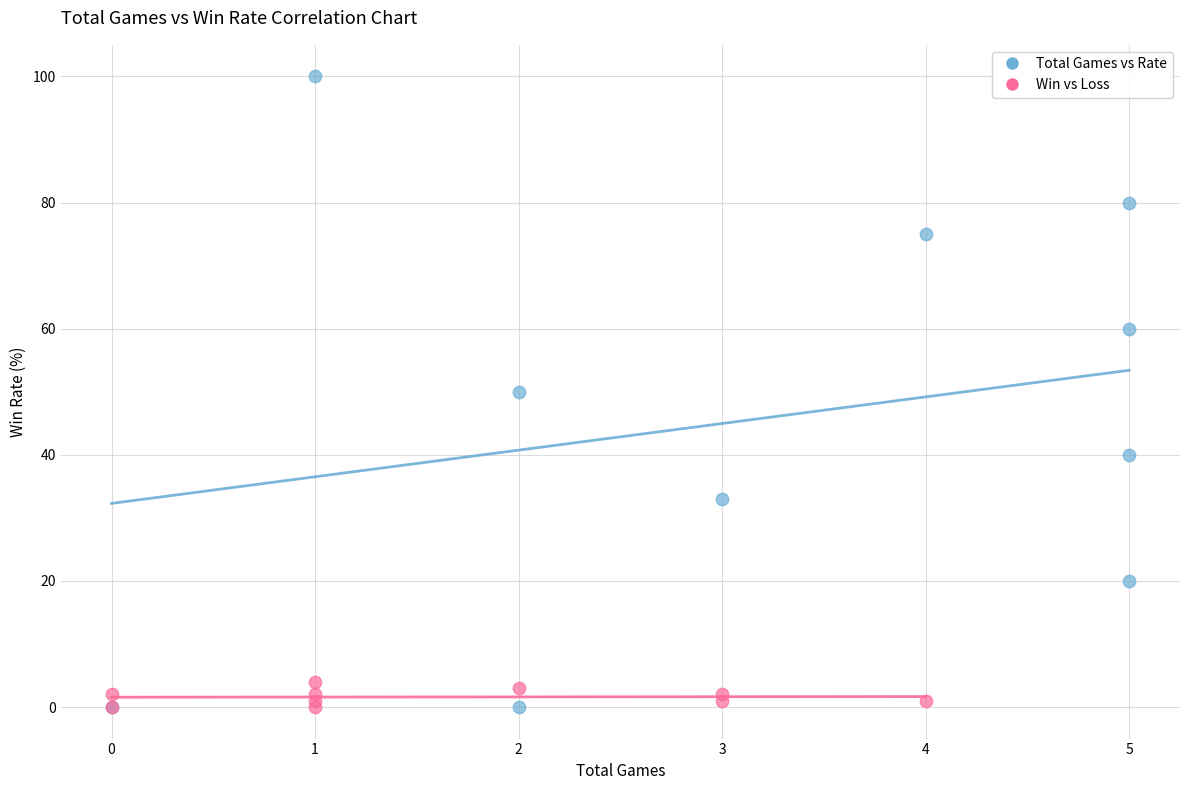

What are all the series names shown in the legend?

Total Games vs Rate, Win vs Loss